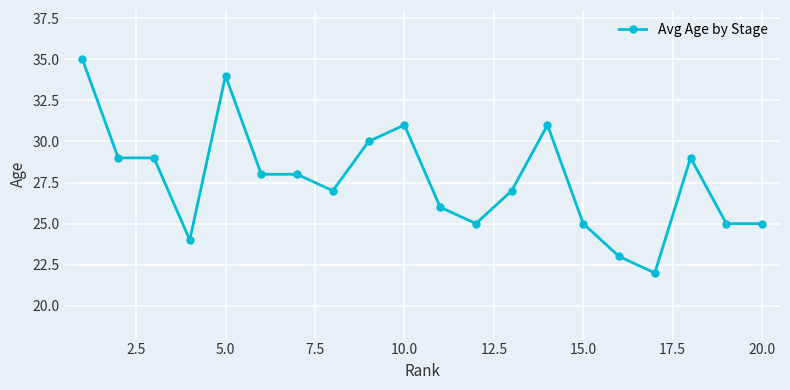

True or false: there are more than 1 points higher than both neighbors.

True